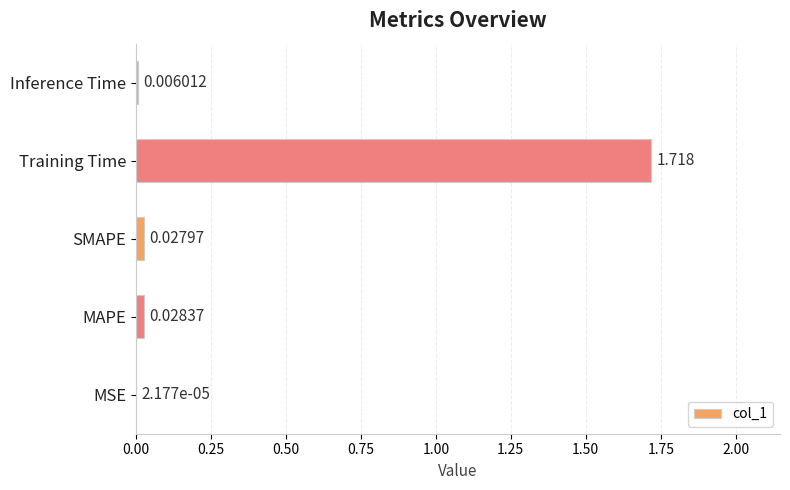

Which has a higher value, MAPE or MSE?

MAPE